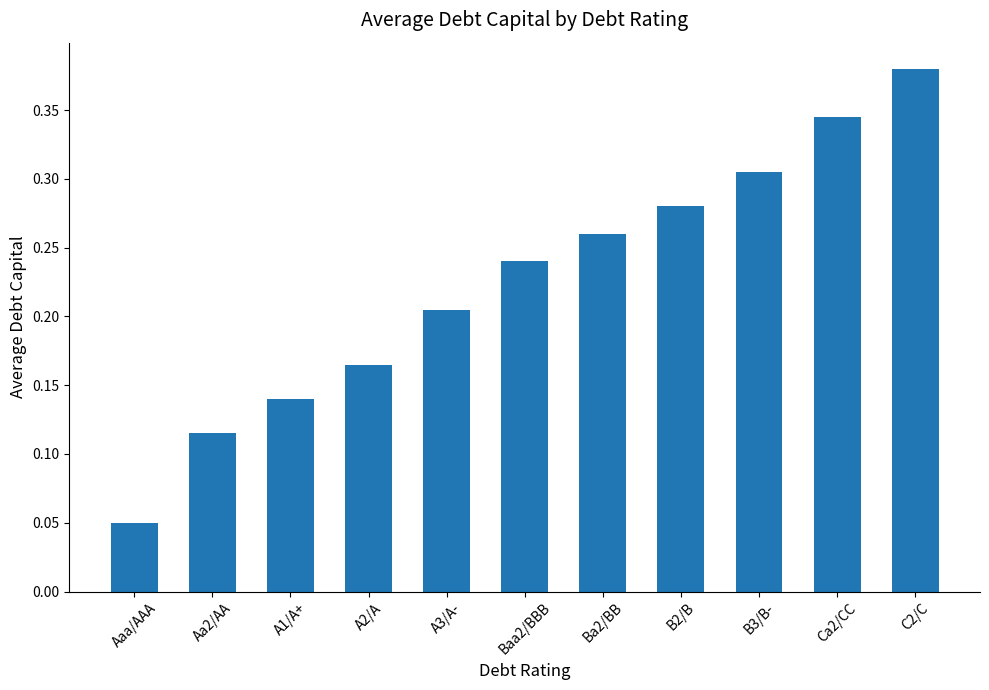

Which category has the highest value across all series?

C2/C